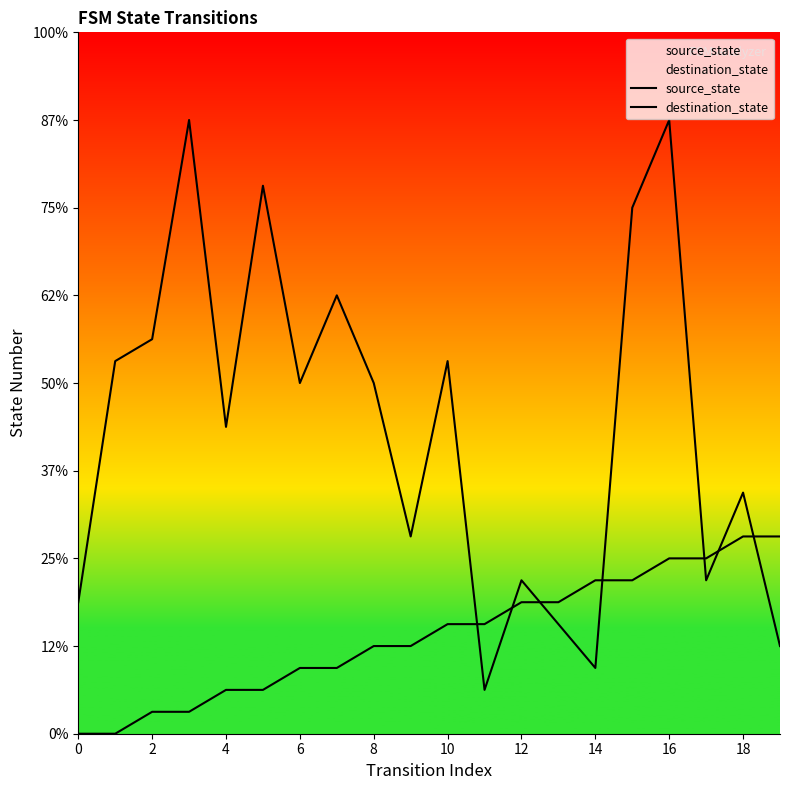

What is the label of the 6th point from the left?

10